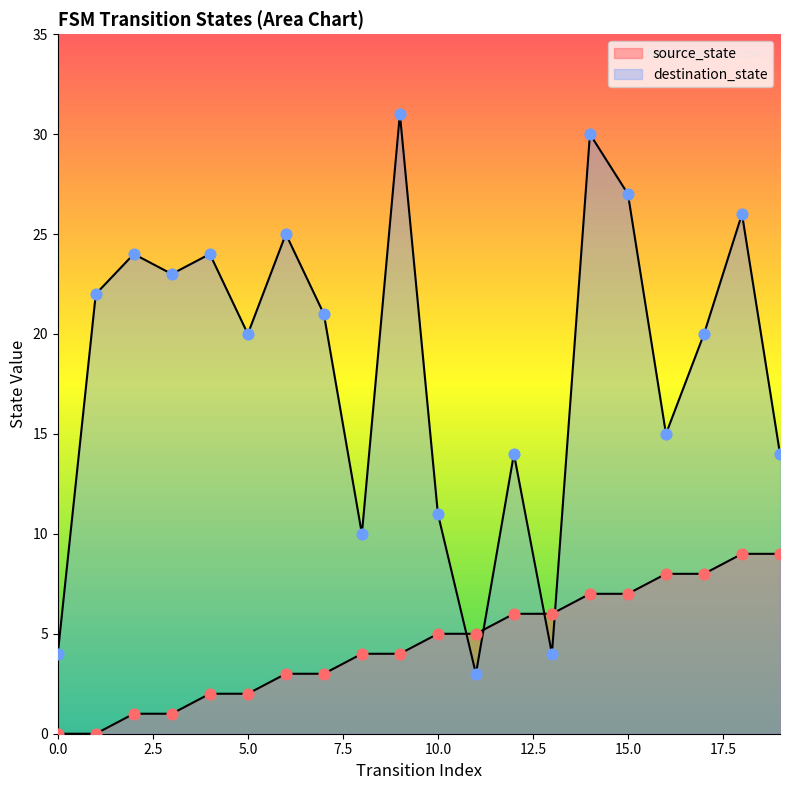

Is the value of destination_state at 15 greater than the value of source_state at 14?

Yes